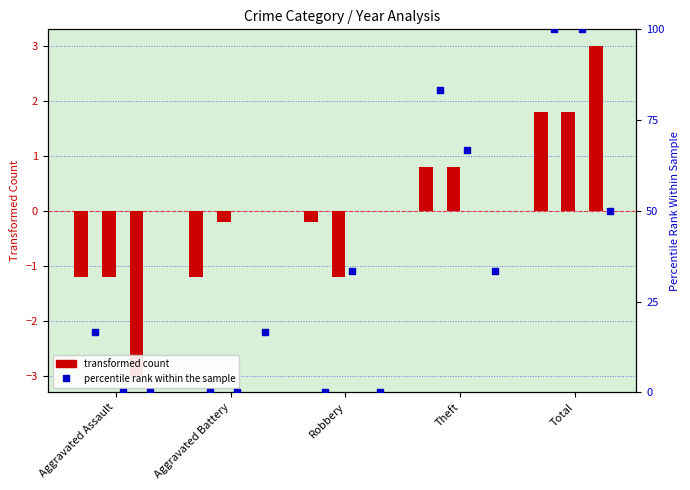

What is the total value across all series at Aggravated Assault?

11.3